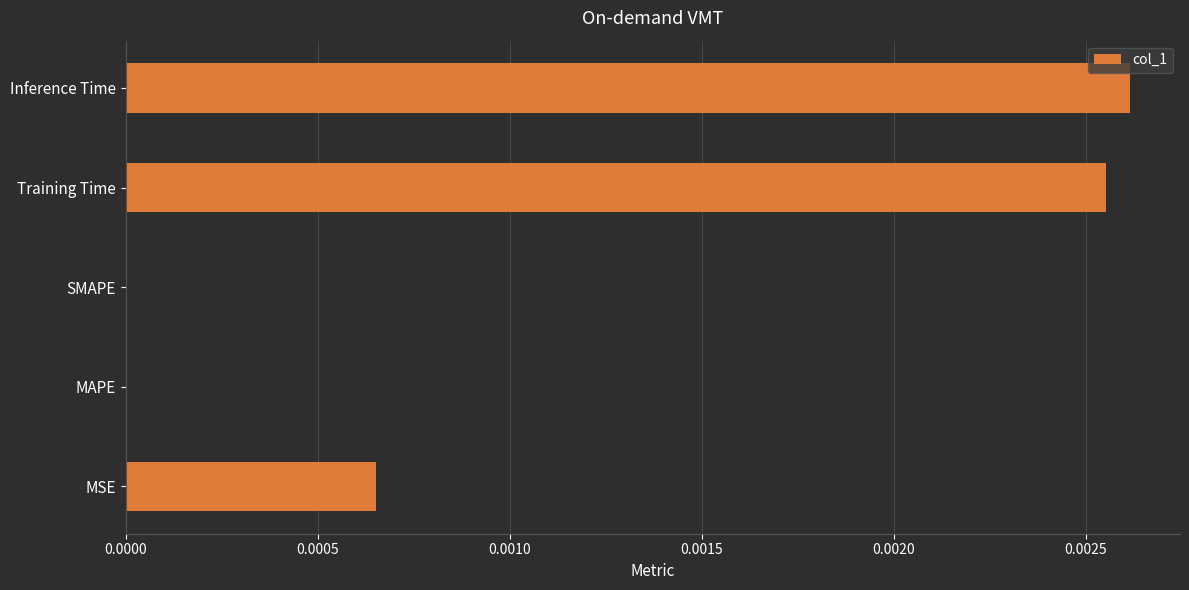

How many data points does each series have?

5